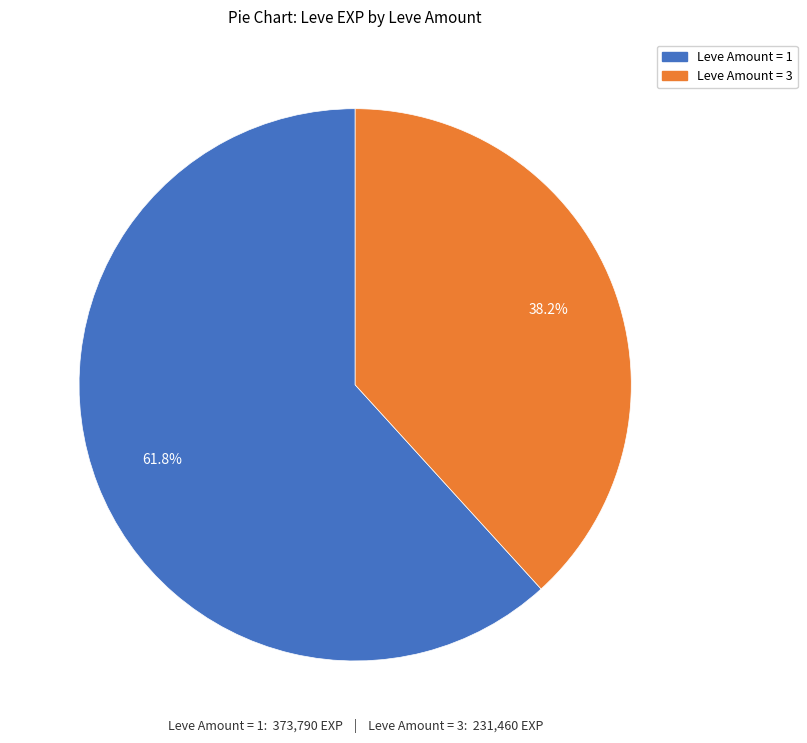

Does any single category account for the majority?

Yes